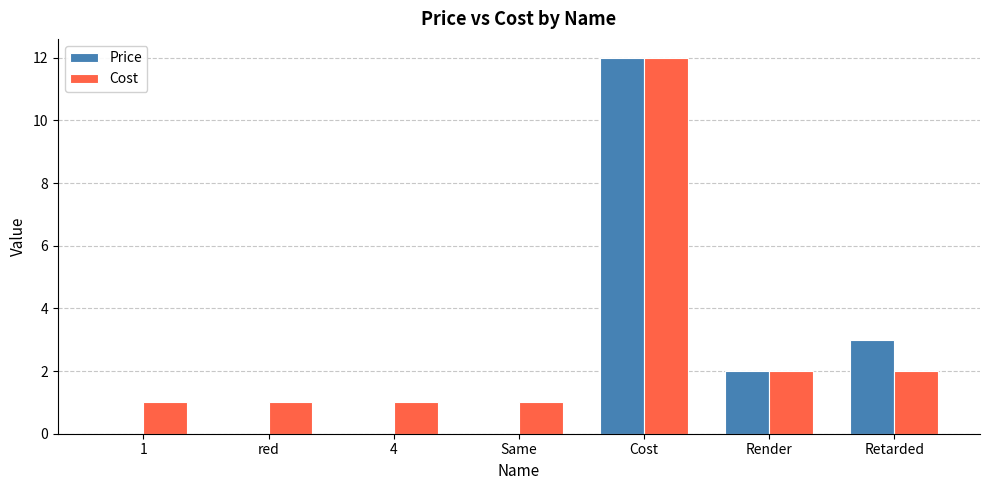

What is the greatest value displayed?

12